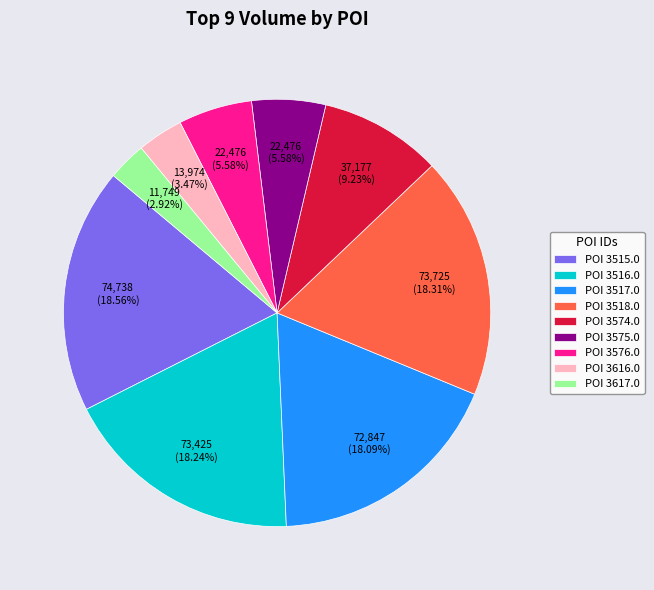

What is the ratio of the value at POI 3518.0 to the value at POI 3575.0?

3.3